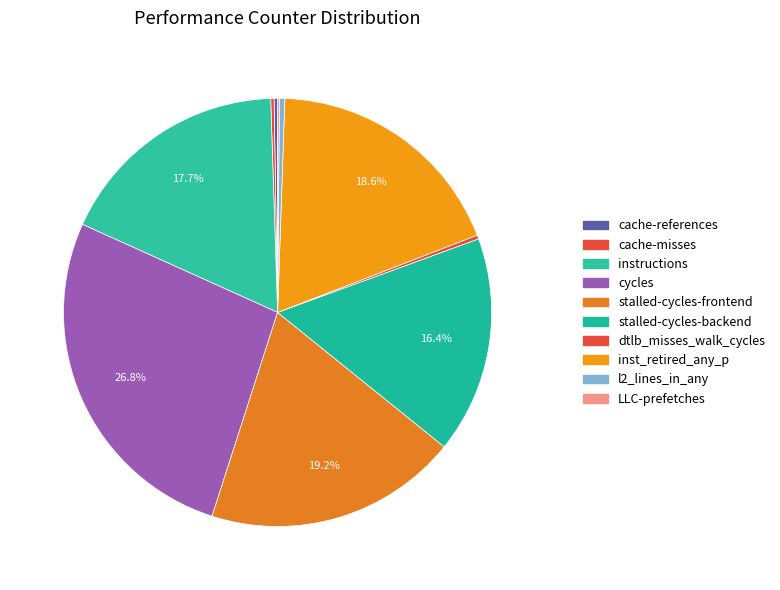

What percentage is the stalled-cycles-backend slice, to the nearest percent?

16%